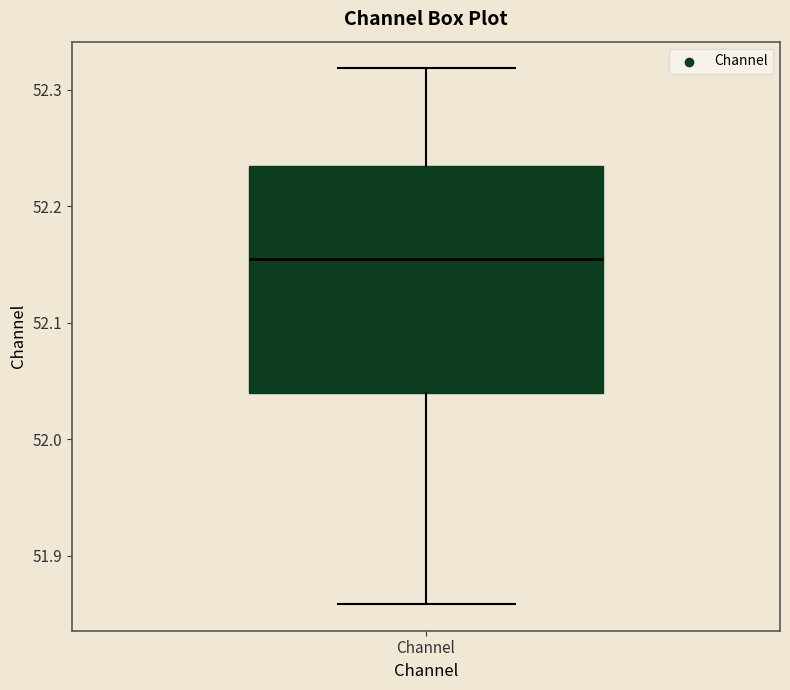

Transcribe this box plot: give where the median line is, the range the box spans, and where the two whiskers end, as read against the y-axis. The values are not printed on the chart, so give them approximately, as read against the axis.

median 52.15, box 52.04 to 52.23, whiskers 51.86 to 52.32